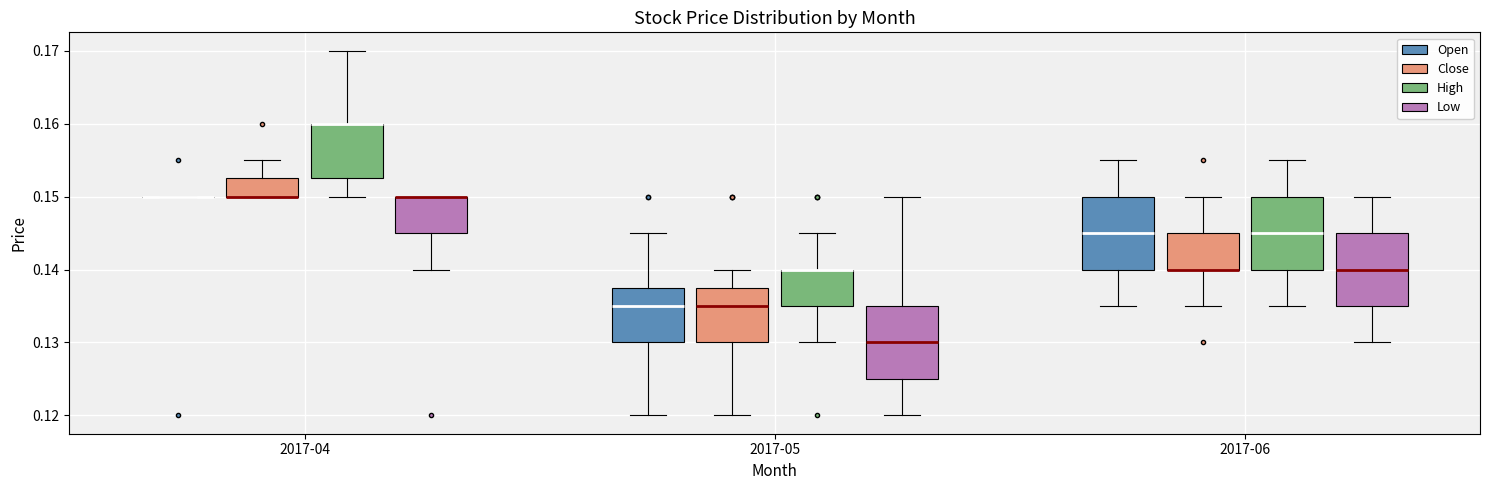

Reading left to right, read every box against the y-axis: the position of its median line, the range the box covers, and the ends of its whiskers. The values are not printed on the chart, so give them approximately, as read against the axis.

2017-04 (Open): box collapsed to a line at 0.150, whiskers 0.150 to 0.150
2017-04 (Close): median 0.150 (drawn on the box's lower edge), box 0.150 to 0.153, whiskers 0.150 to 0.155
2017-04 (High): median 0.160 (drawn on the box's upper edge), box 0.153 to 0.160, whiskers 0.150 to 0.170
2017-04 (Low): median 0.150 (drawn on the box's upper edge), box 0.145 to 0.150, whiskers 0.140 to 0.150
2017-05 (Open): median 0.135, box 0.130 to 0.138, whiskers 0.120 to 0.145
2017-05 (Close): median 0.135, box 0.130 to 0.138, whiskers 0.120 to 0.140
2017-05 (High): median 0.140 (drawn on the box's upper edge), box 0.135 to 0.140, whiskers 0.130 to 0.145
2017-05 (Low): median 0.130, box 0.125 to 0.135, whiskers 0.120 to 0.150
2017-06 (Open): median 0.145, box 0.140 to 0.150, whiskers 0.135 to 0.155
2017-06 (Close): median 0.140 (drawn on the box's lower edge), box 0.140 to 0.145, whiskers 0.135 to 0.150
2017-06 (High): median 0.145, box 0.140 to 0.150, whiskers 0.135 to 0.155
2017-06 (Low): median 0.140, box 0.135 to 0.145, whiskers 0.130 to 0.150